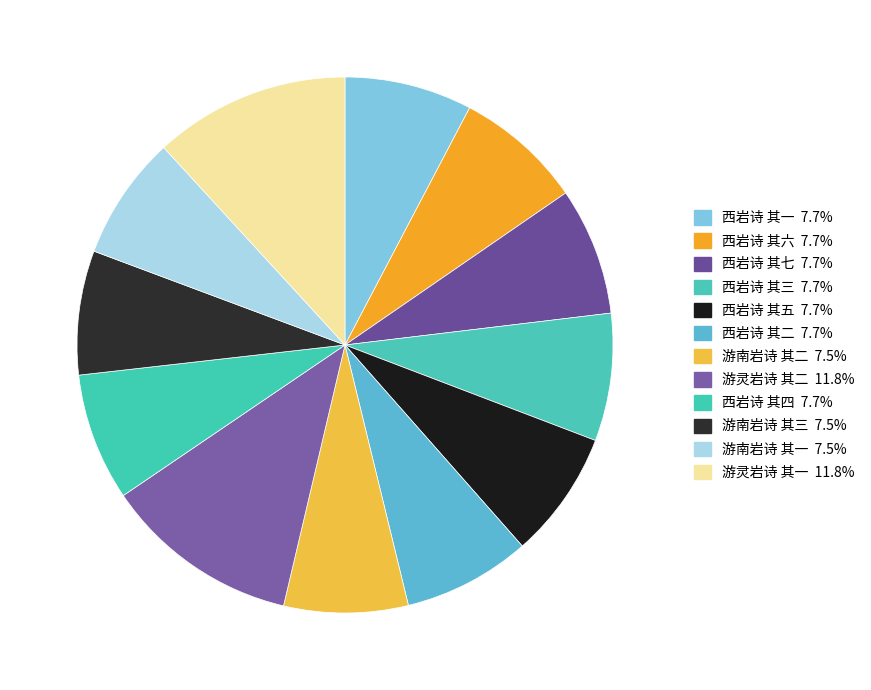

How many slices are in this pie chart?

12